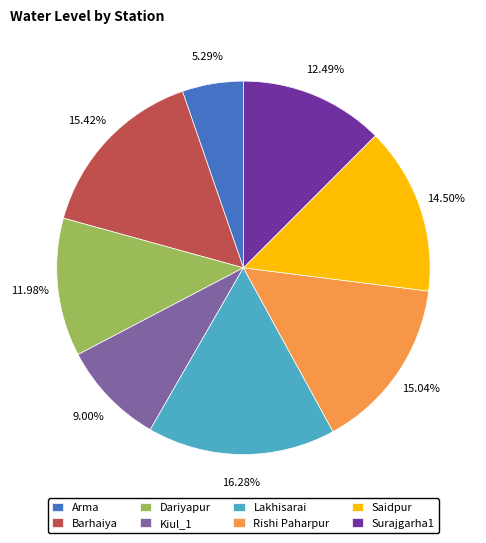

To the nearest percent, what is the combined percentage of Dariyapur and Saidpur?

26%